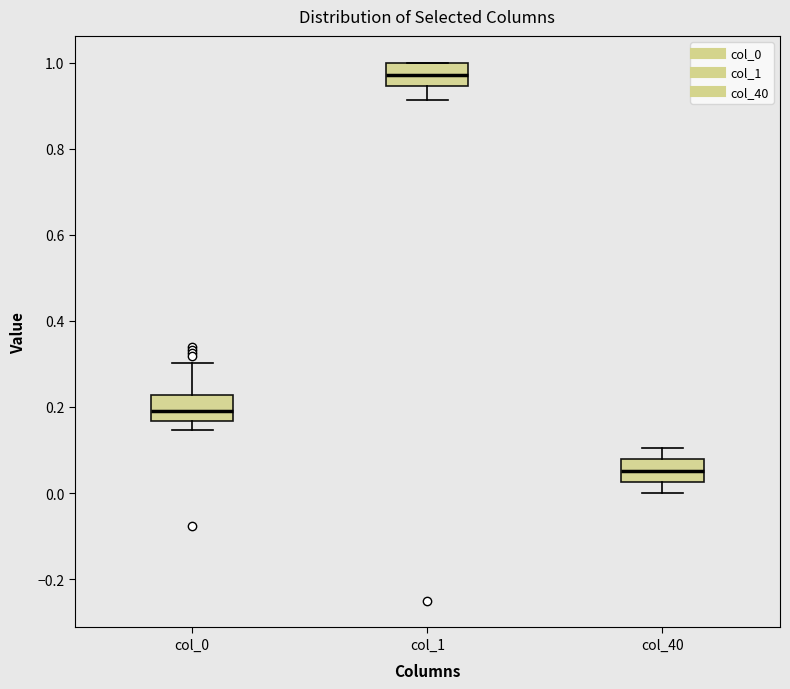

Reading left to right, transcribe this box plot: for each box, give where its median line is, the range the box spans, and where its two whiskers end, as read against the y-axis. The values are not printed on the chart, so give them approximately, as read against the axis.

col_0: median 0.20, box 0.16 to 0.22, whiskers 0.14 to 0.30
col_1: median 0.98, box 0.94 to 1.00, whiskers 0.92 to 1.00
col_40: median 0.06, box 0.02 to 0.08, whiskers 0.00 to 0.10